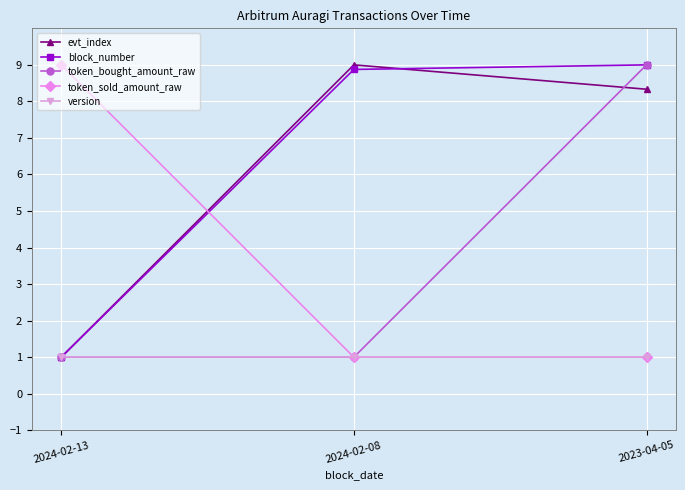

The block_number series shows 1.0 at 2024-02-13. True or false?

True